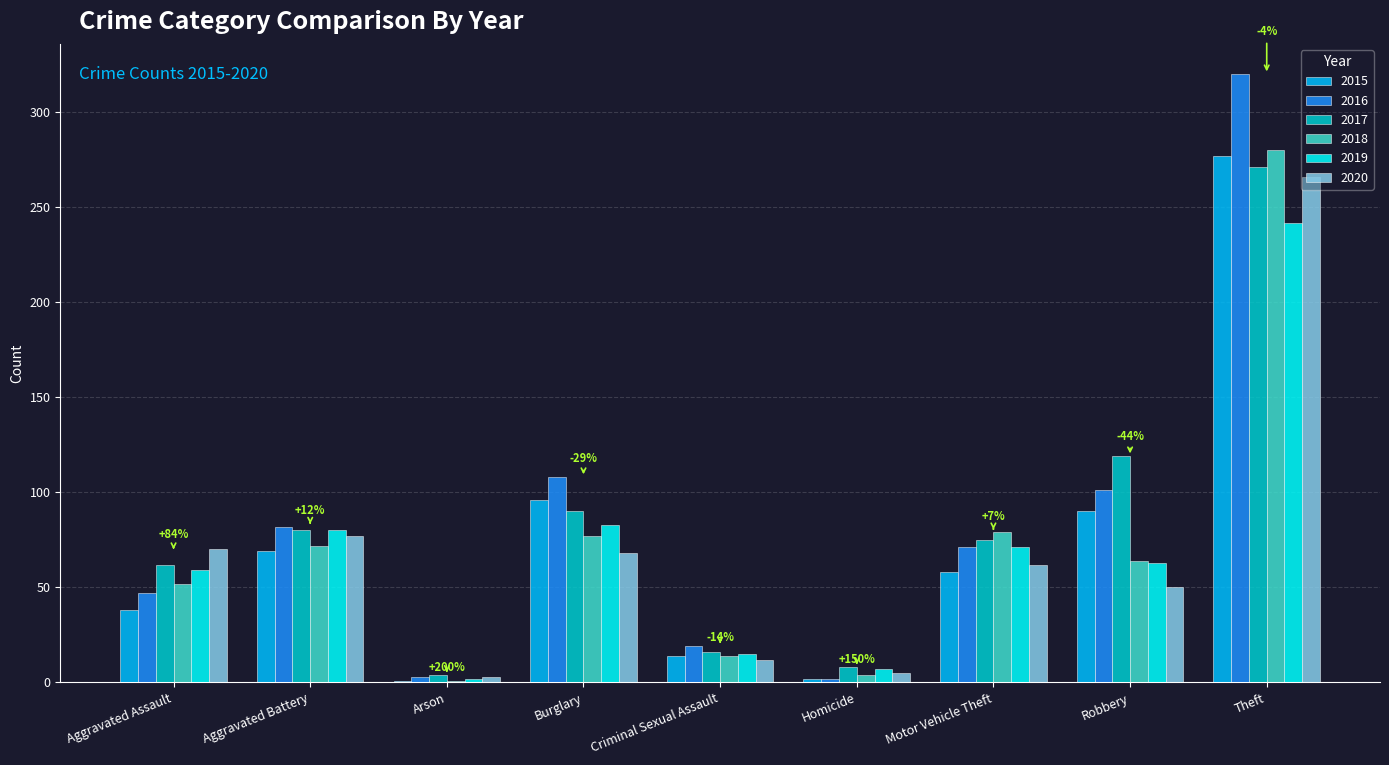

What is the highest value of the 2019 series?

242